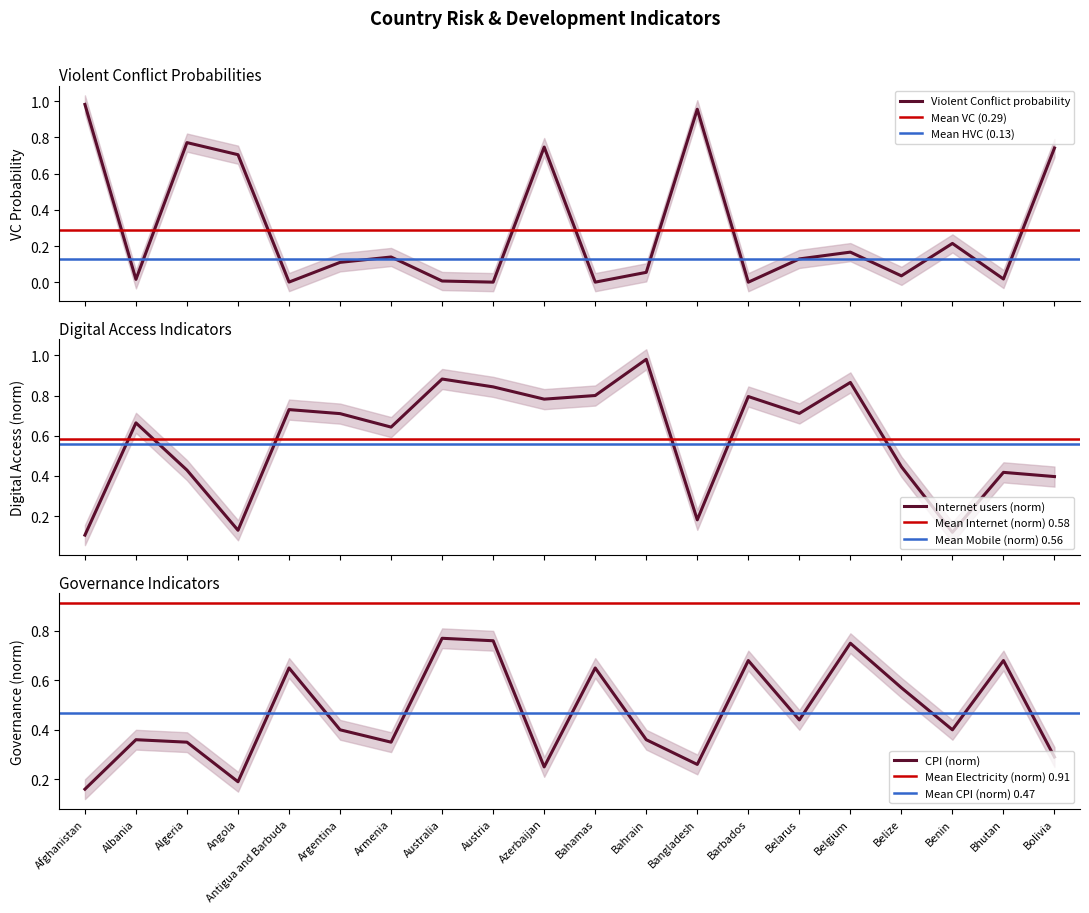

How many lines are shown in the chart?

3